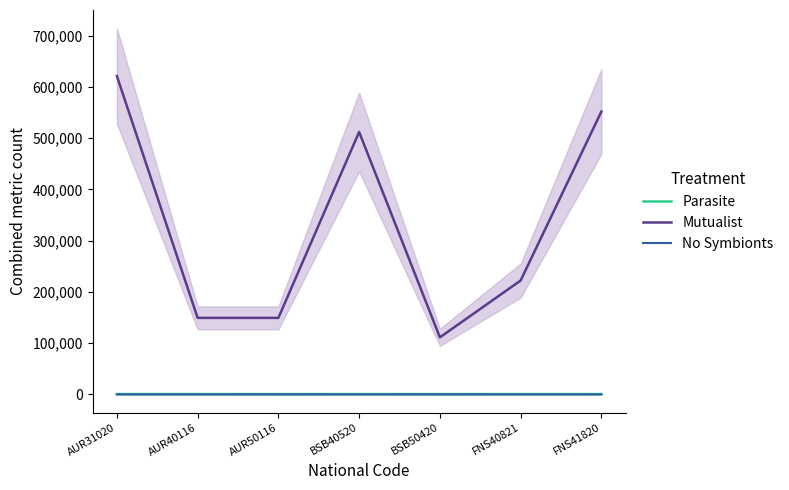

List the labels in order of No Symbionts value, smallest first.

AUR31020, AUR40116, AUR50116, FNS40821, FNS41820, BSB50420, BSB40520